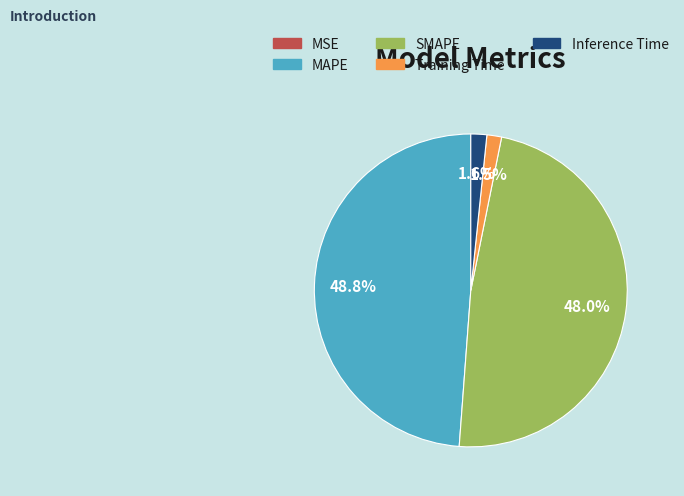

To the nearest percent, what is the difference between the largest and smallest slice percentages?

49%